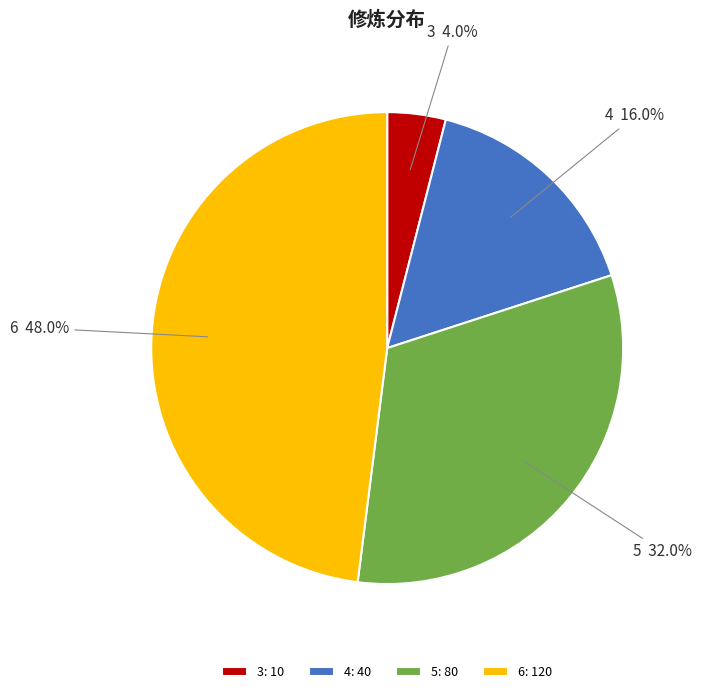

To the nearest percent, what is the combined percentage of 4 and 5?

48%